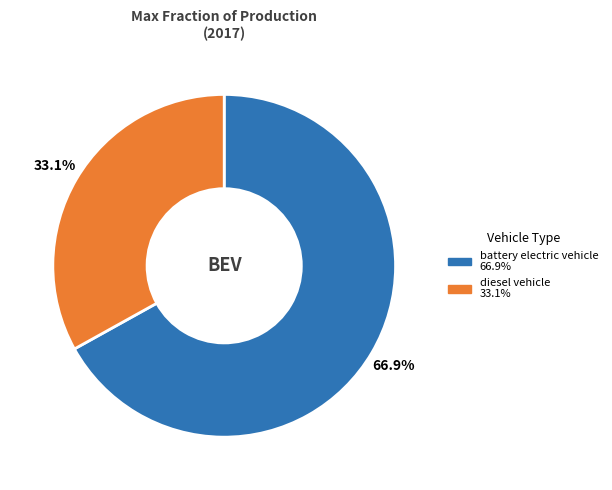

Which has a higher value, battery electric vehicle or diesel vehicle?

battery electric vehicle